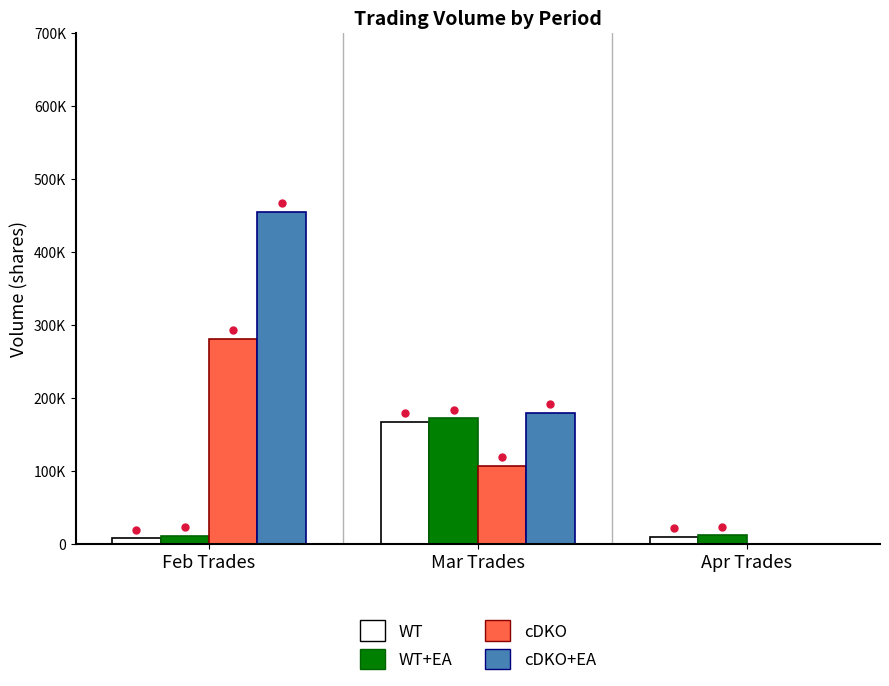

Are the bars horizontal?

No